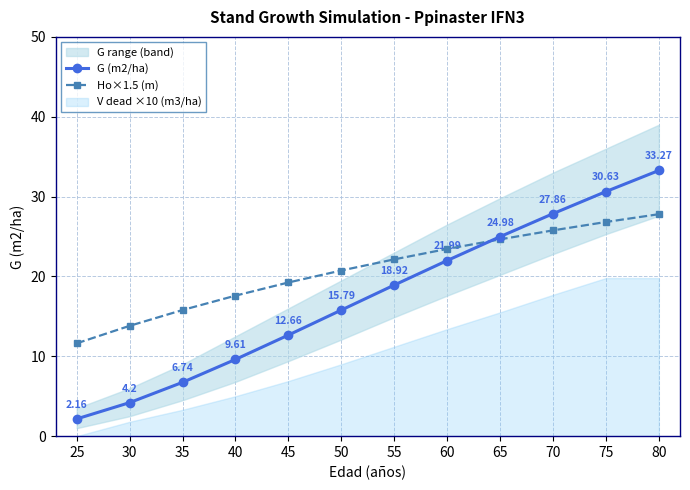

Which series has the largest range (max minus min)?

G (m2/ha)